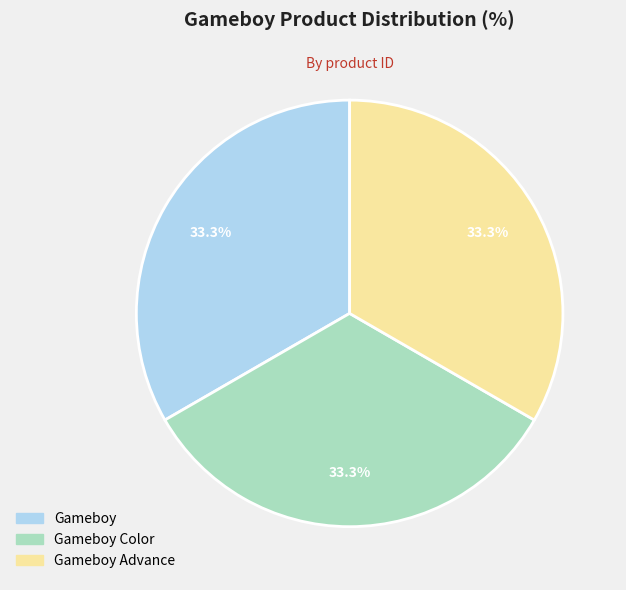

Do Gameboy Advance and Gameboy Color together represent more than half of the pie?

Yes